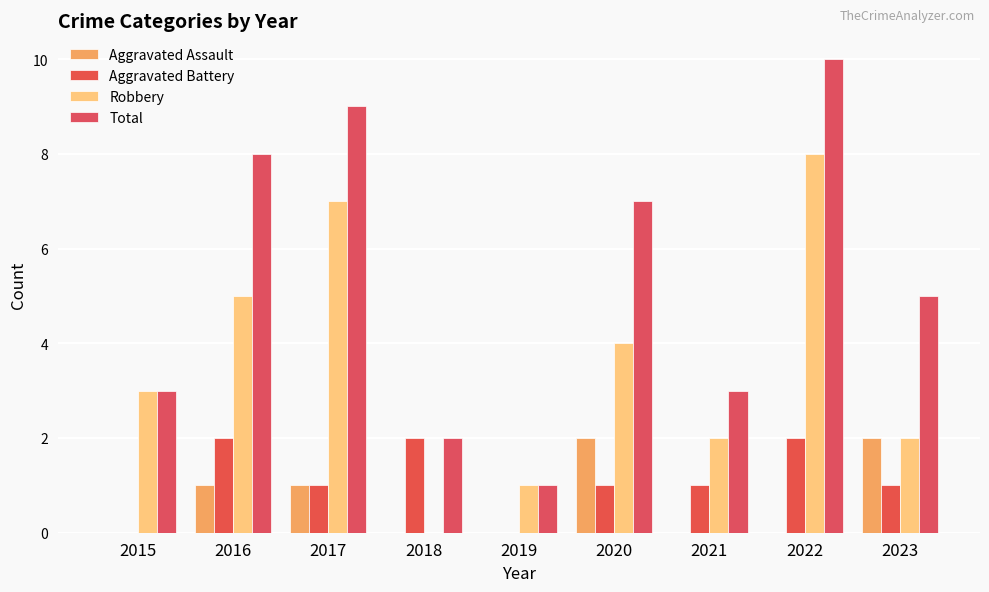

At which label is Robbery closest to 4?

2020